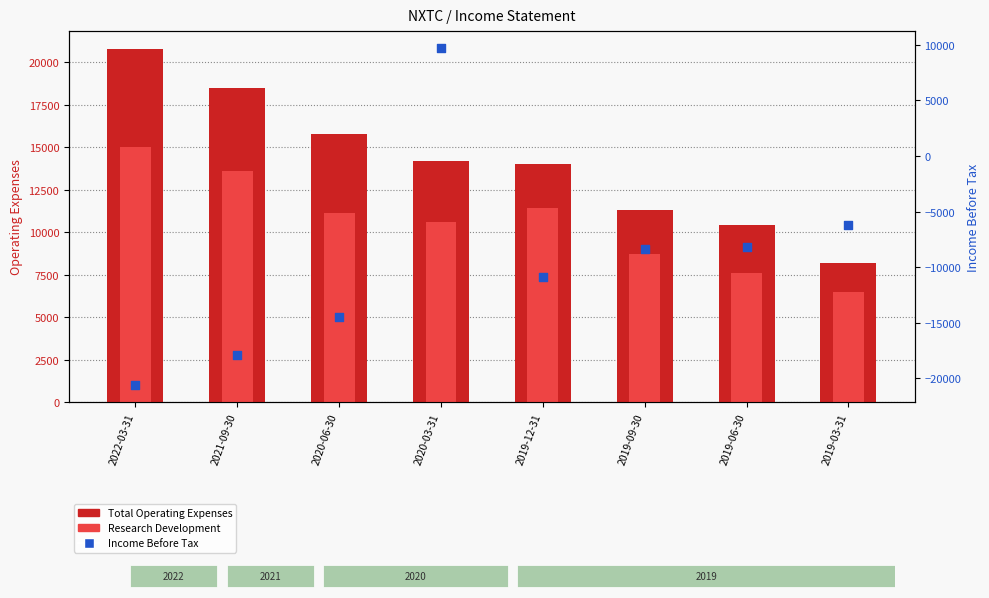

At which category is the sum across all series the highest?

2020-03-31